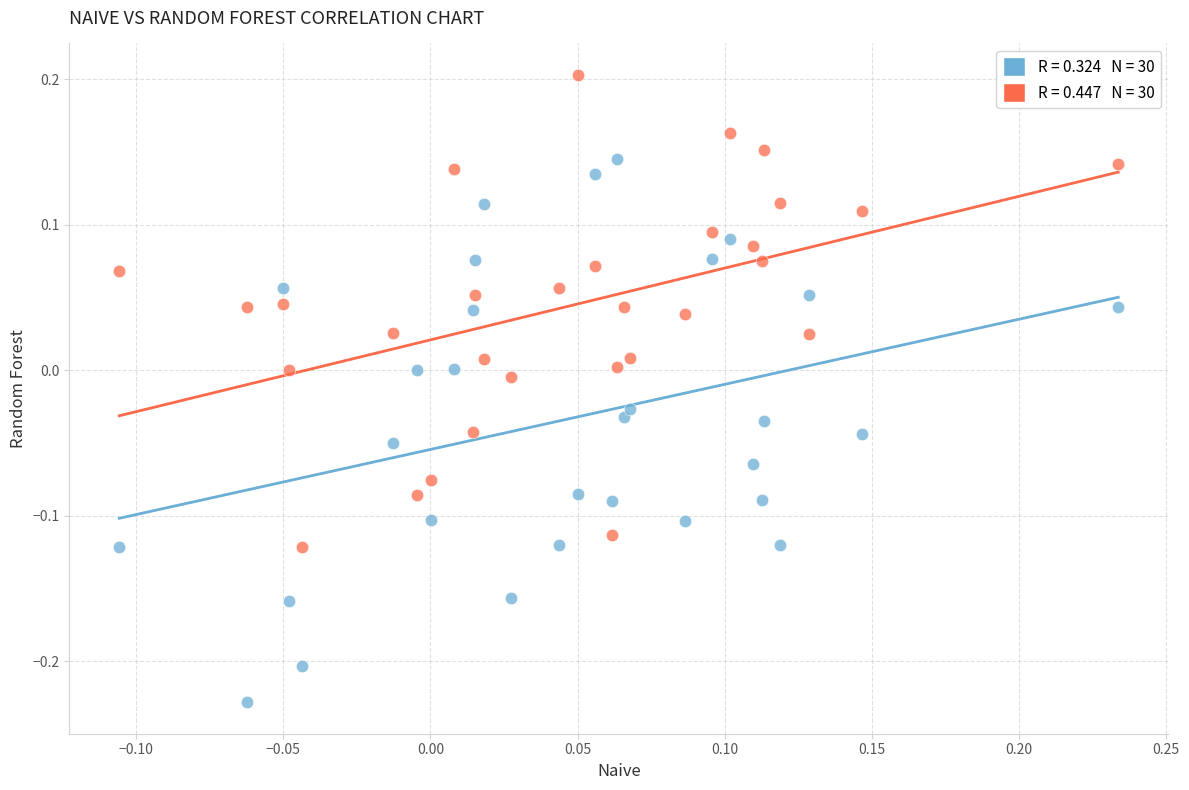

Across all data points, what is the range of Y values (max minus min)?

0.4